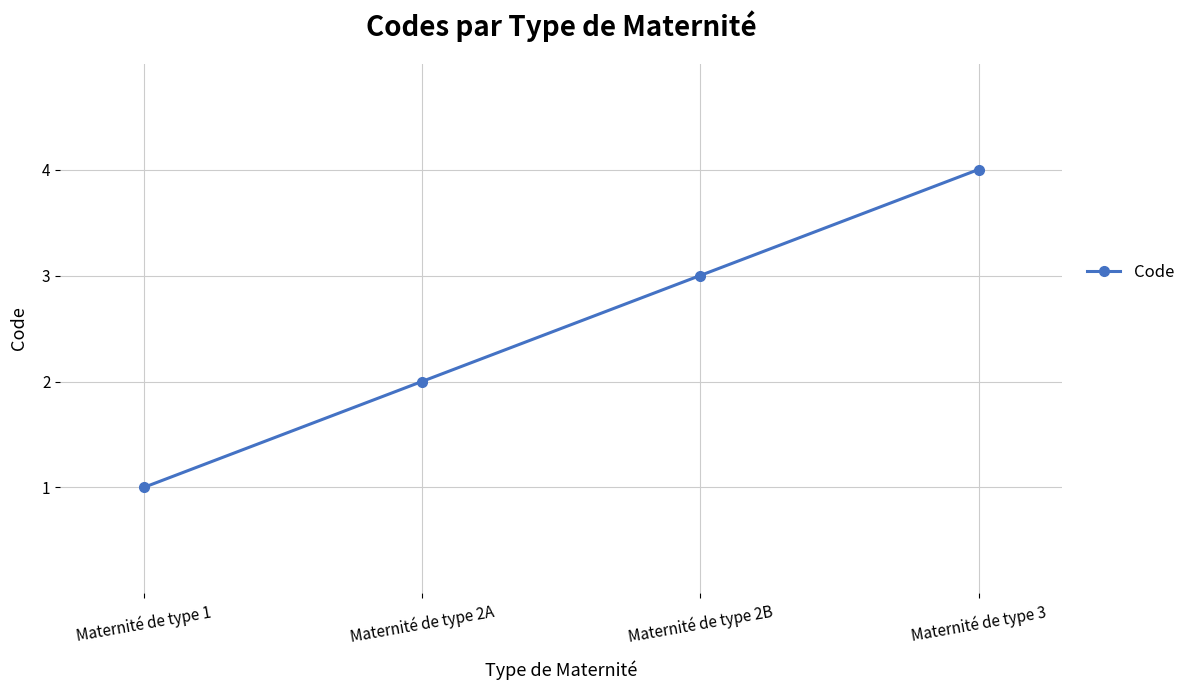

Reading left to right, what are all the values shown in this chart?

Maternité de type 1=1	Maternité de type 2A=2	Maternité de type 2B=3	Maternité de type 3=4